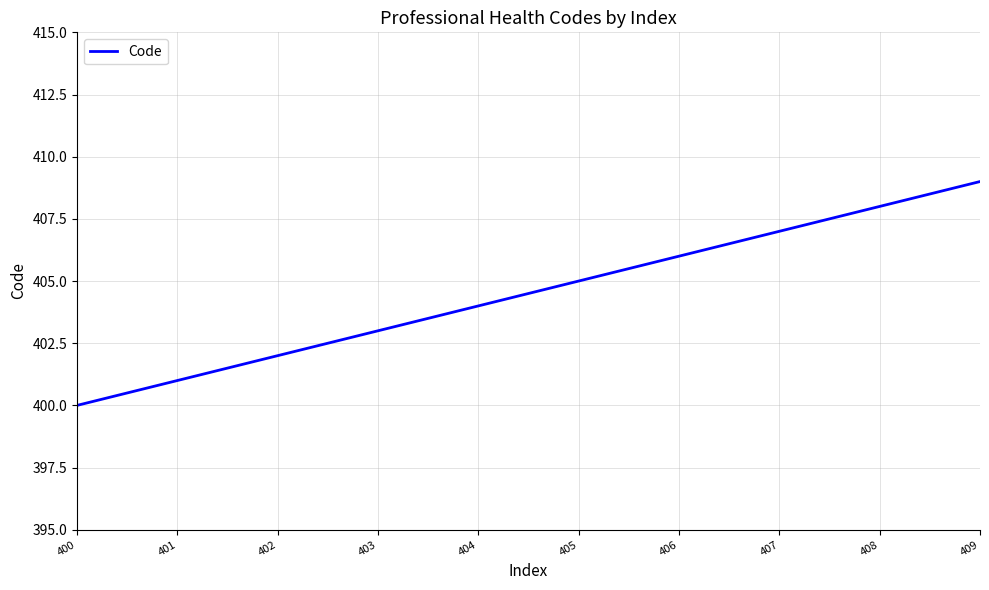

What is the change in value from 403 to 408?

+5